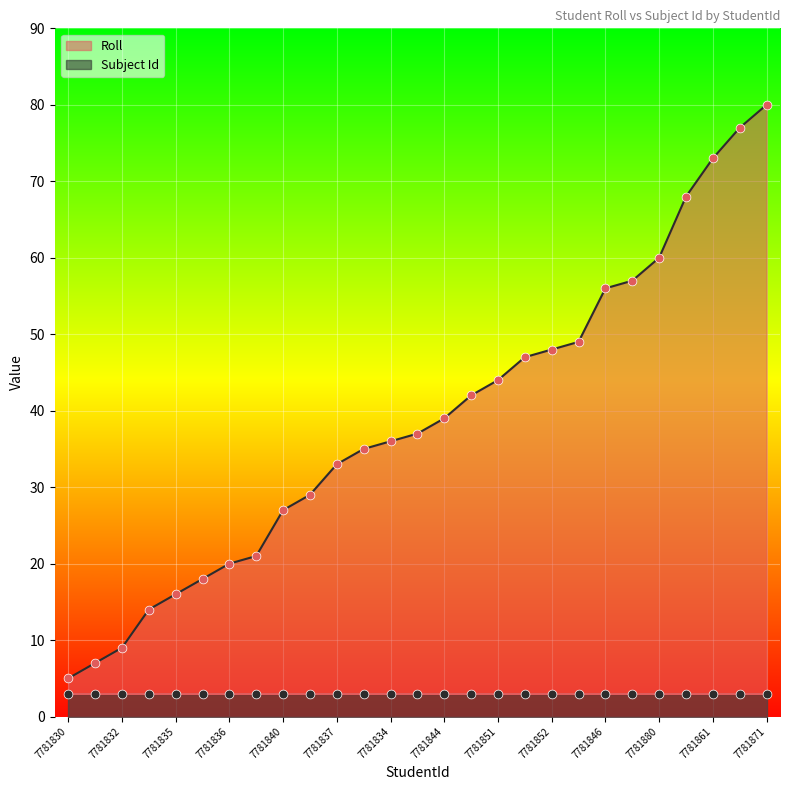

Approximately how many times larger is the value at 7781844 compared to 7781837?

1.2